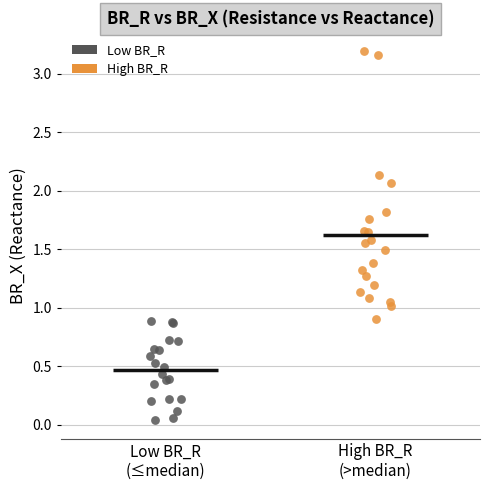

What are all the series names shown in the legend?

Low BR_R, High BR_R